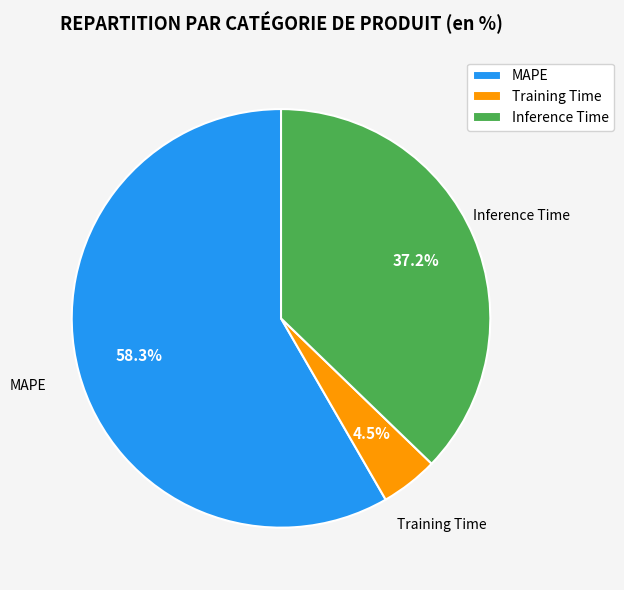

Do Inference Time and MAPE together represent more than half of the pie?

Yes